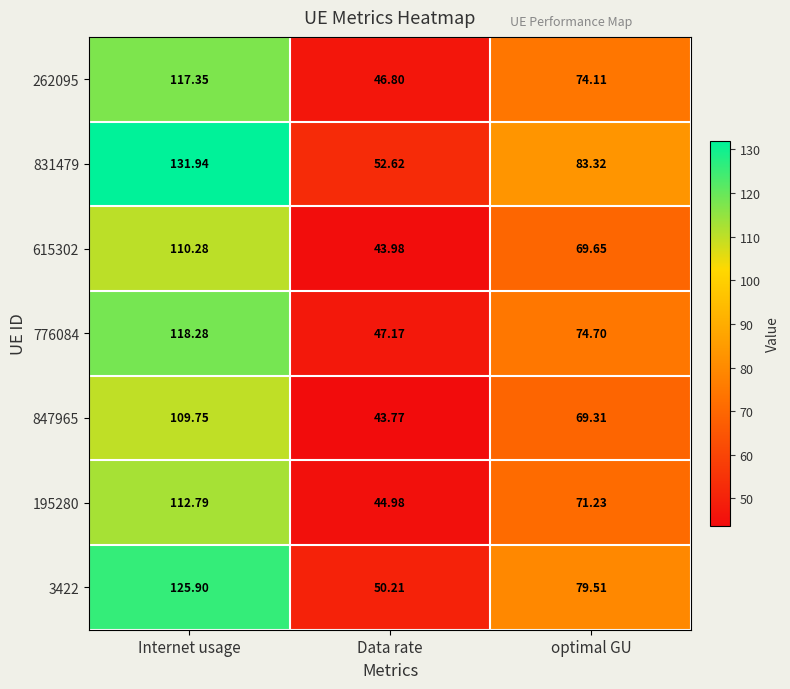

Which label corresponds to the smallest value in the chart?

Data rate